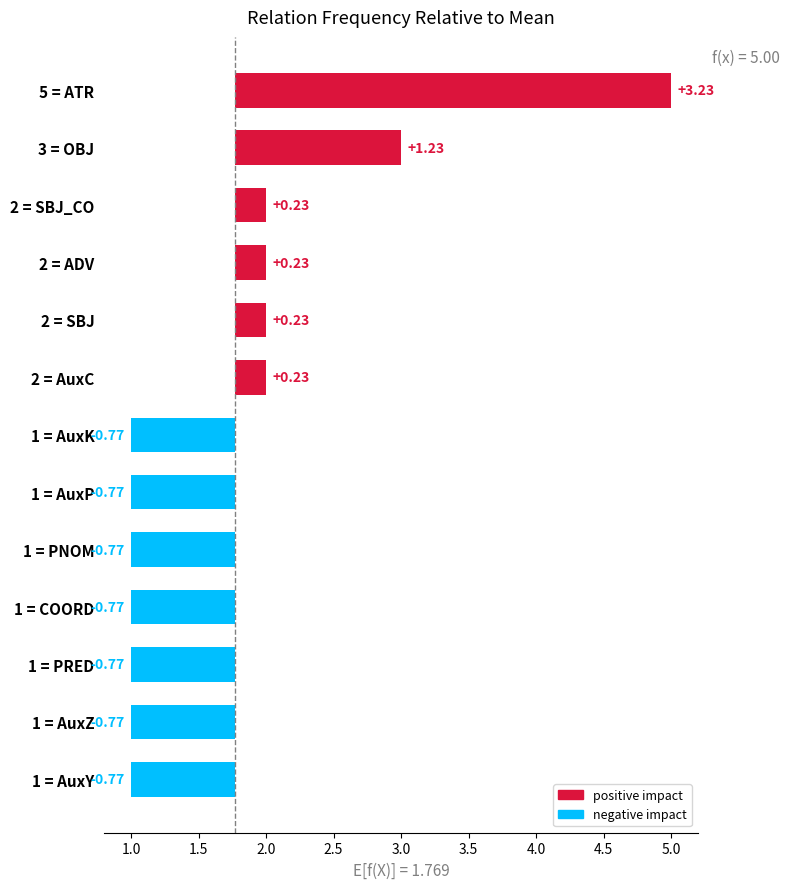

Which has a higher value, ADV or PRED?

ADV